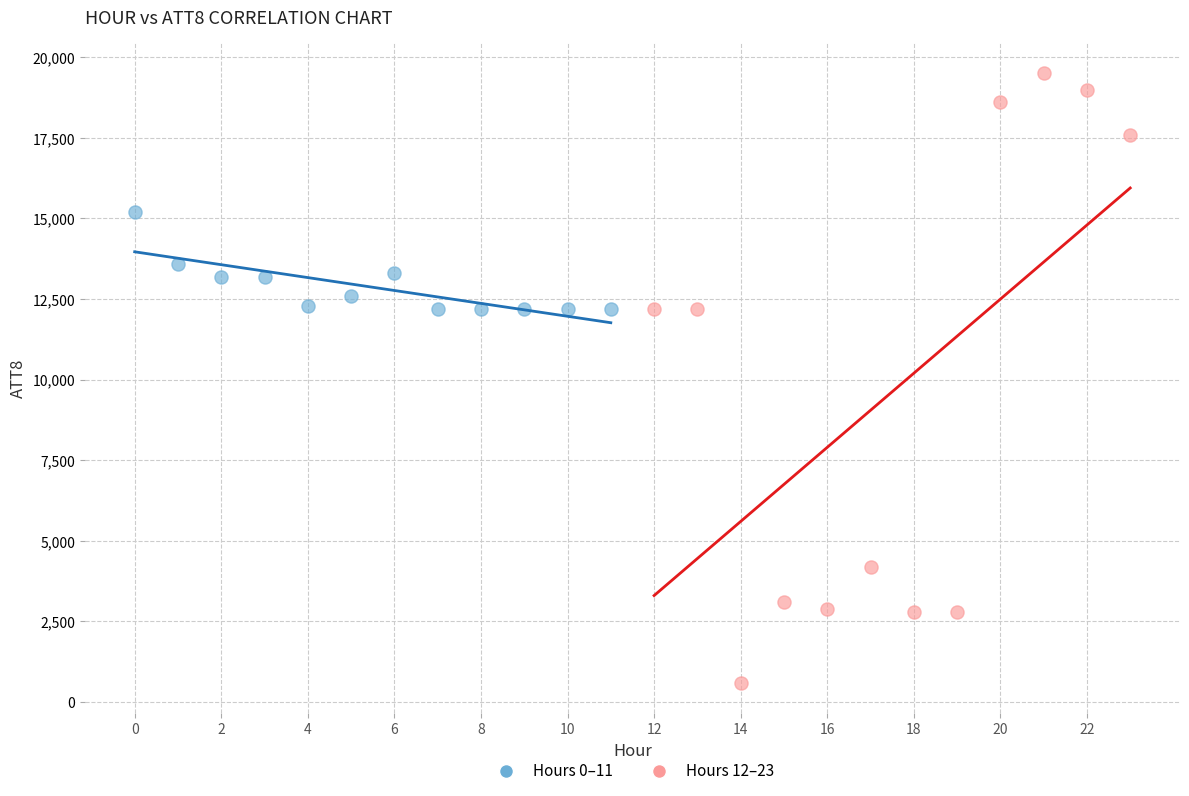

Which series contains the lowest Y value?

Hours 12–23